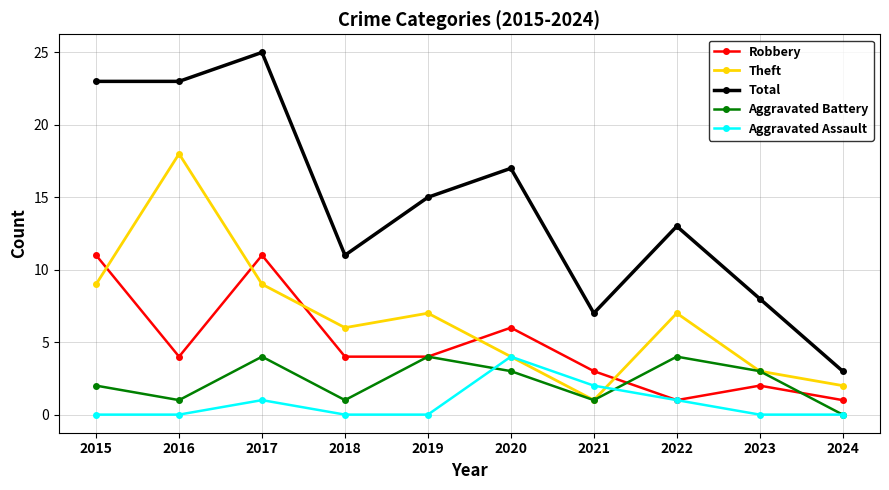

Does the chart have visible grid lines?

Yes